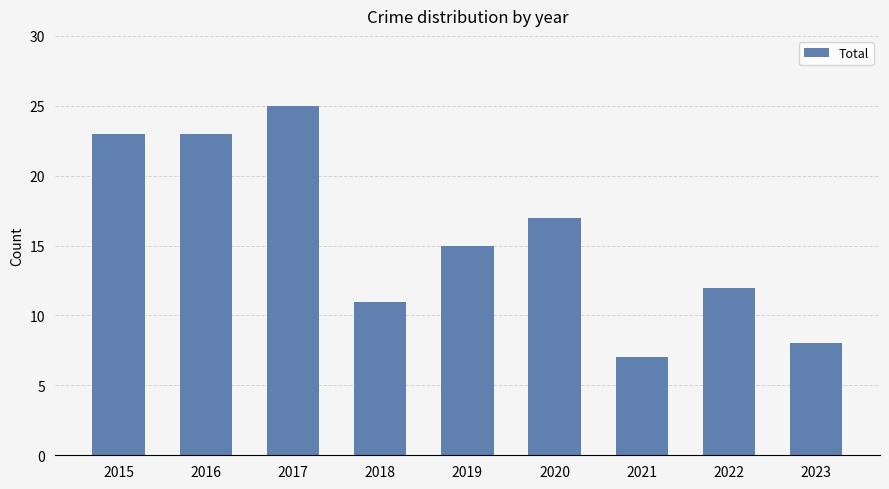

Is it true that the value at 2020 is 23?

False